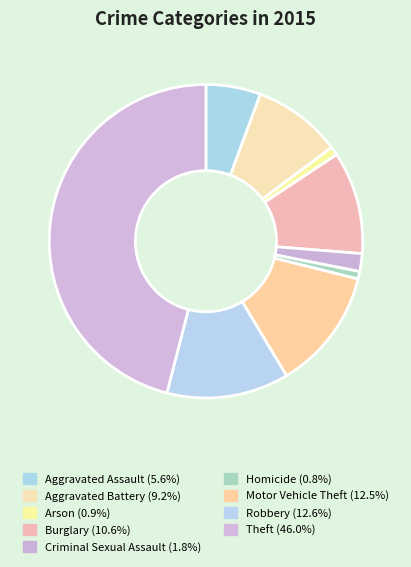

Do Aggravated Battery and Criminal Sexual Assault together represent more than half of the pie?

No